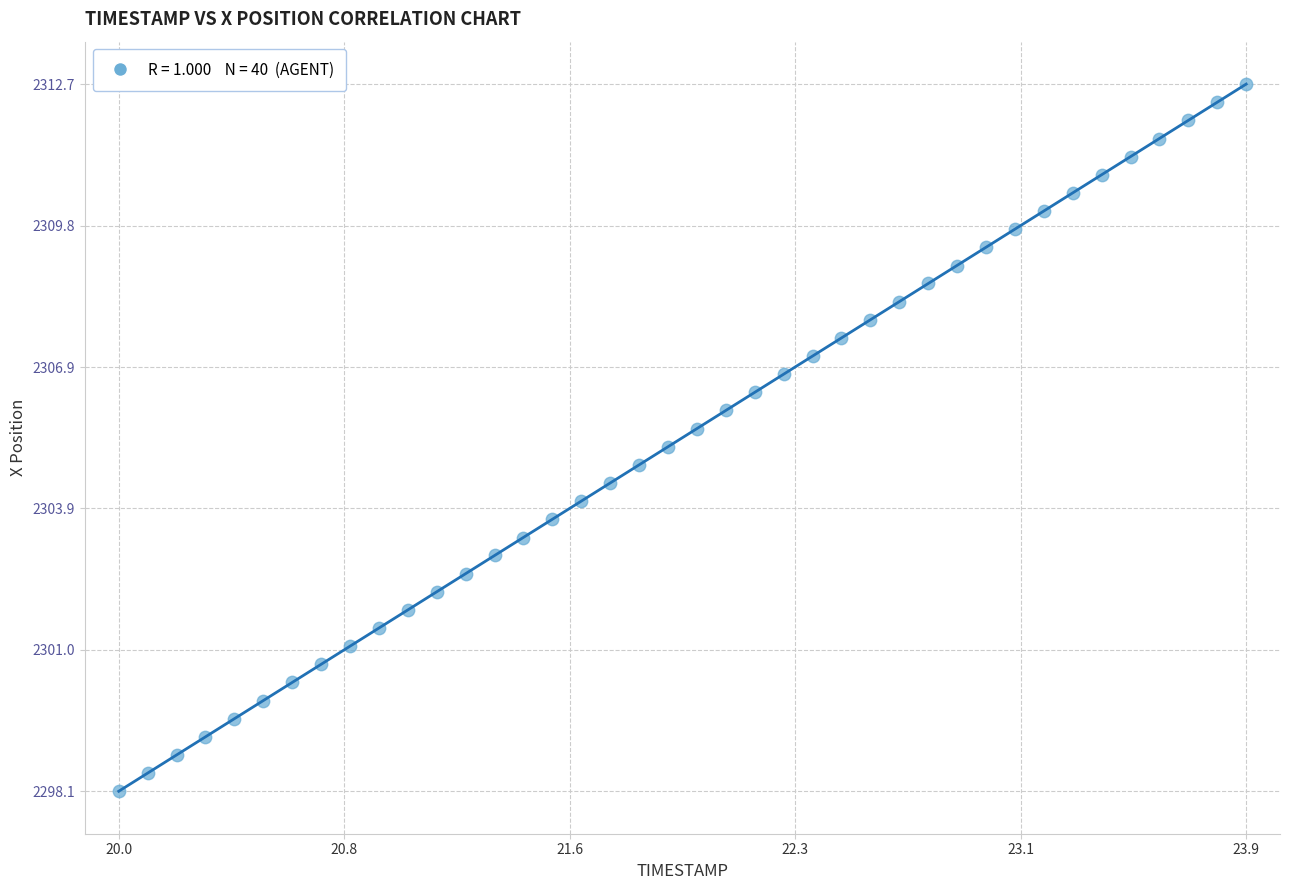

What is the range of X values (max minus min)?

3.9